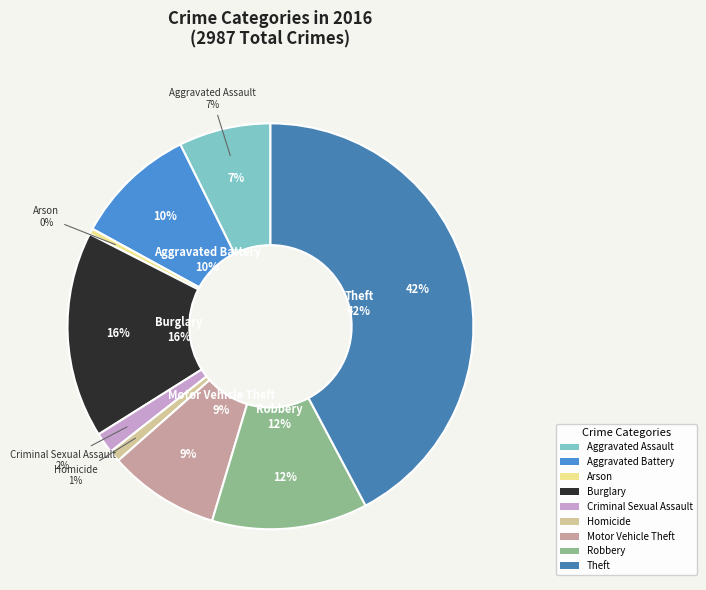

The Burglary slice represents 11% of the pie. True or false?

False